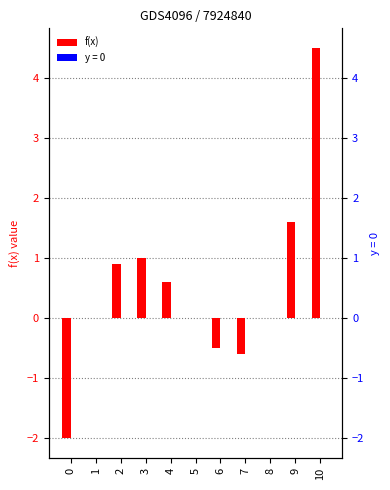

How many negative values are there?

3